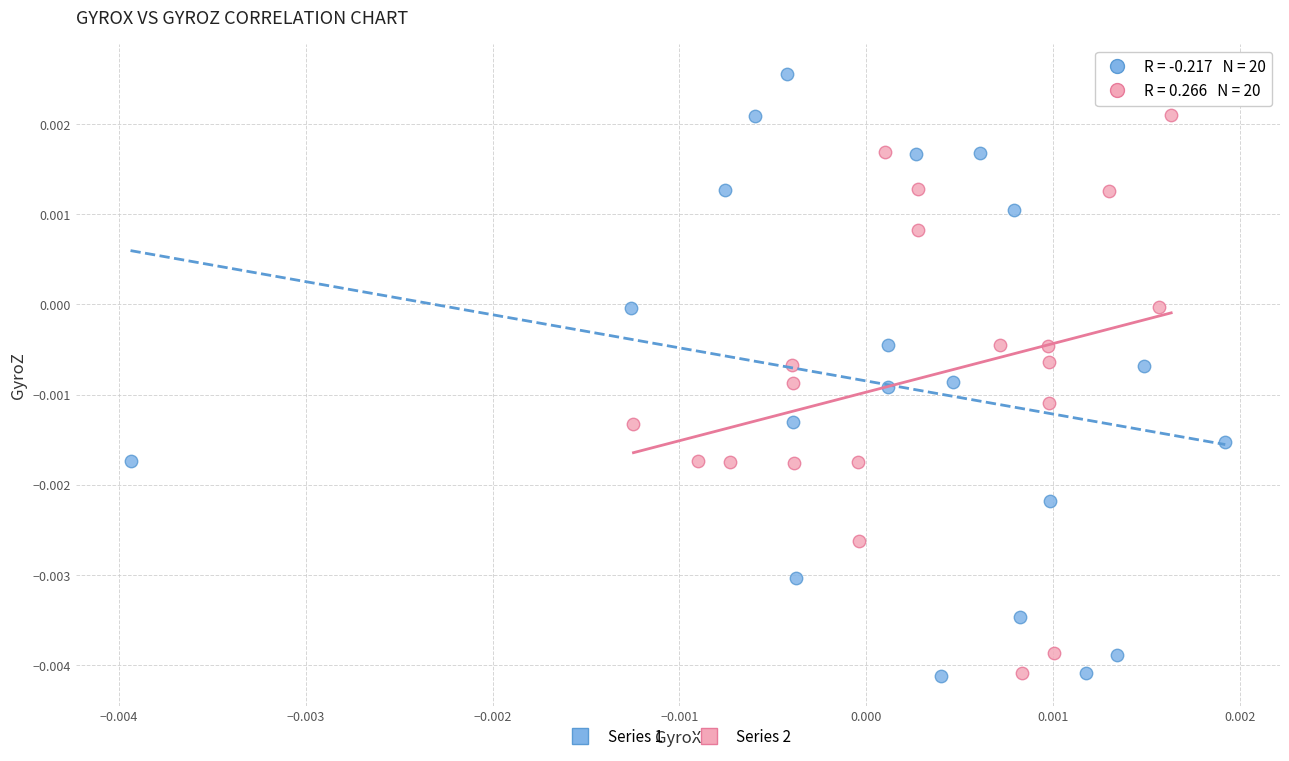

What are all the series names shown in the legend?

Series 1, Series 2